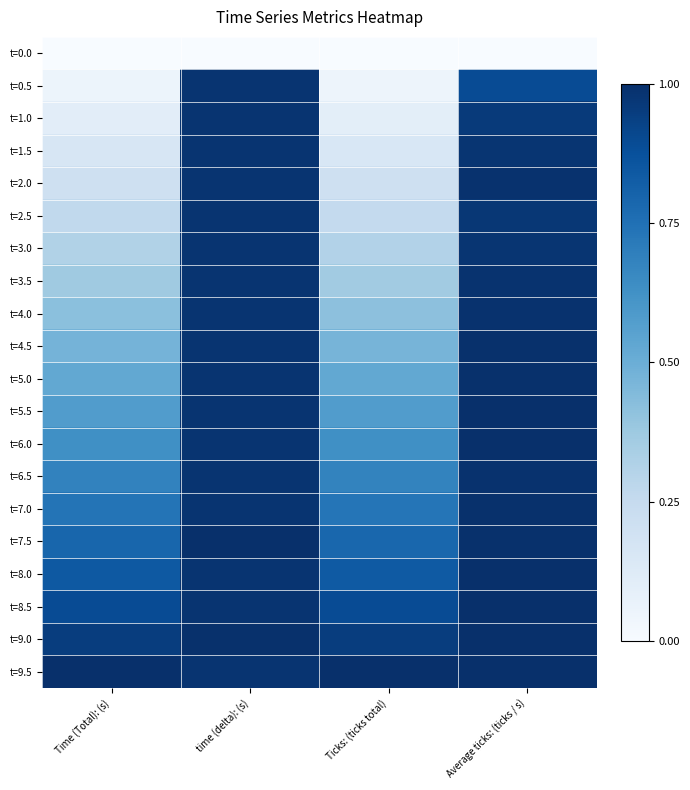

How many series are shown in this chart?

20